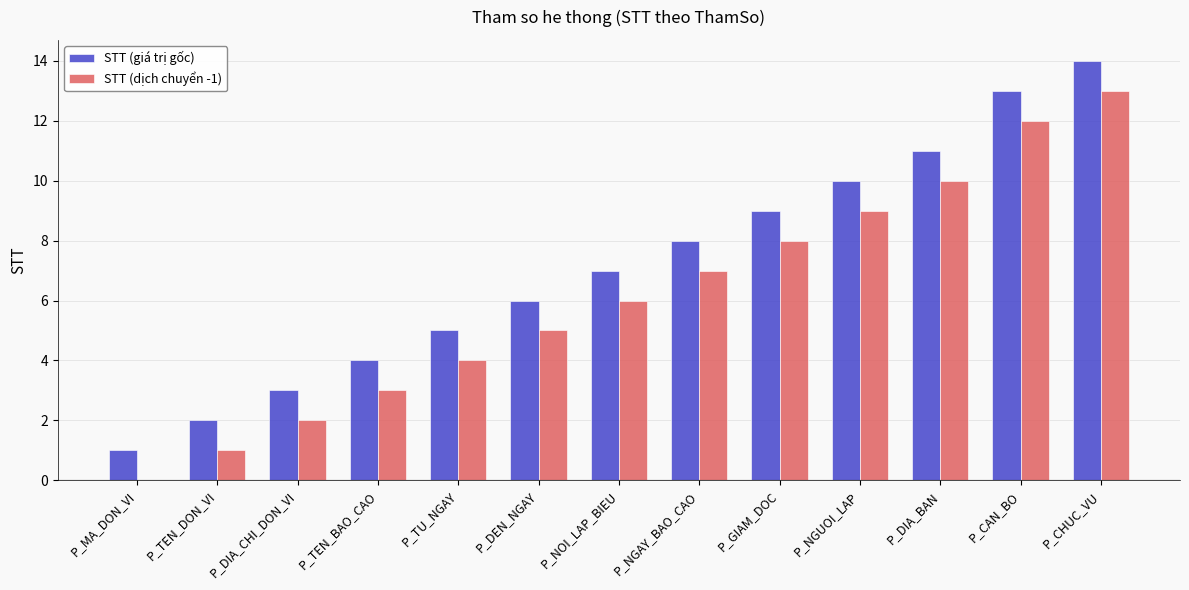

Which category has the highest value in the STT (dịch chuyển -1) series?

P_CHUC_VU